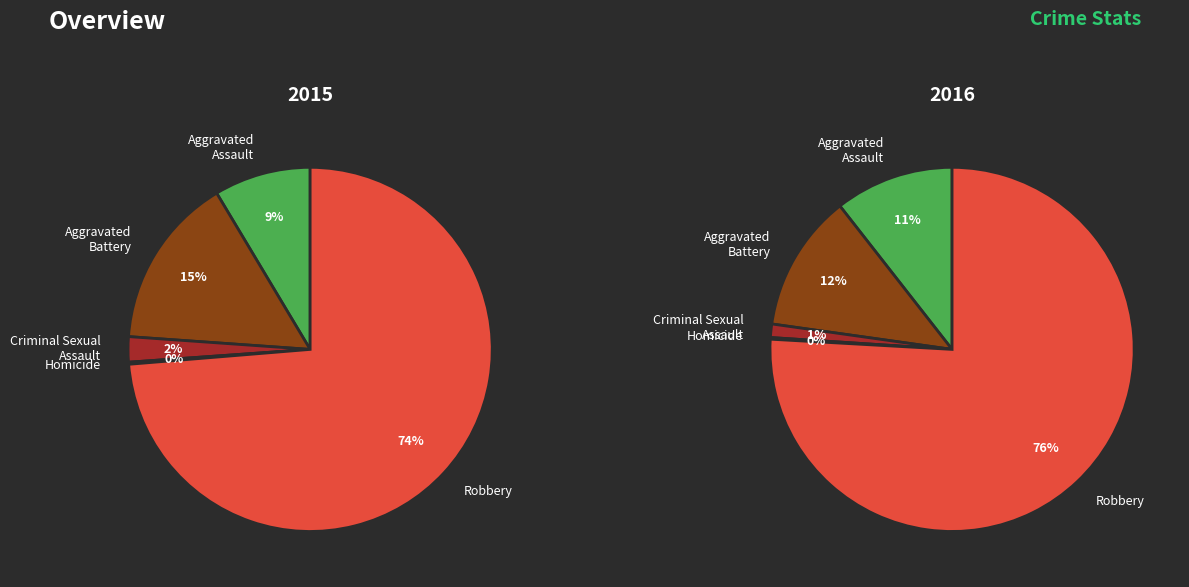

What is the change in value from Aggravated Assault to Criminal Sexual Assault?

-34